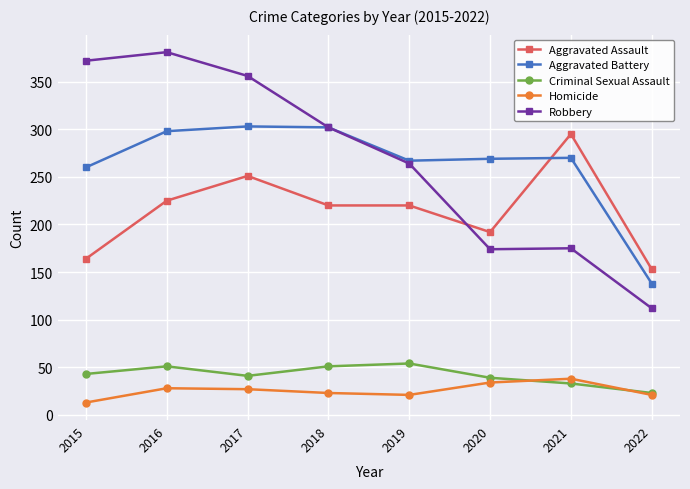

How many intersections are there between Aggravated Assault and Aggravated Battery?

1